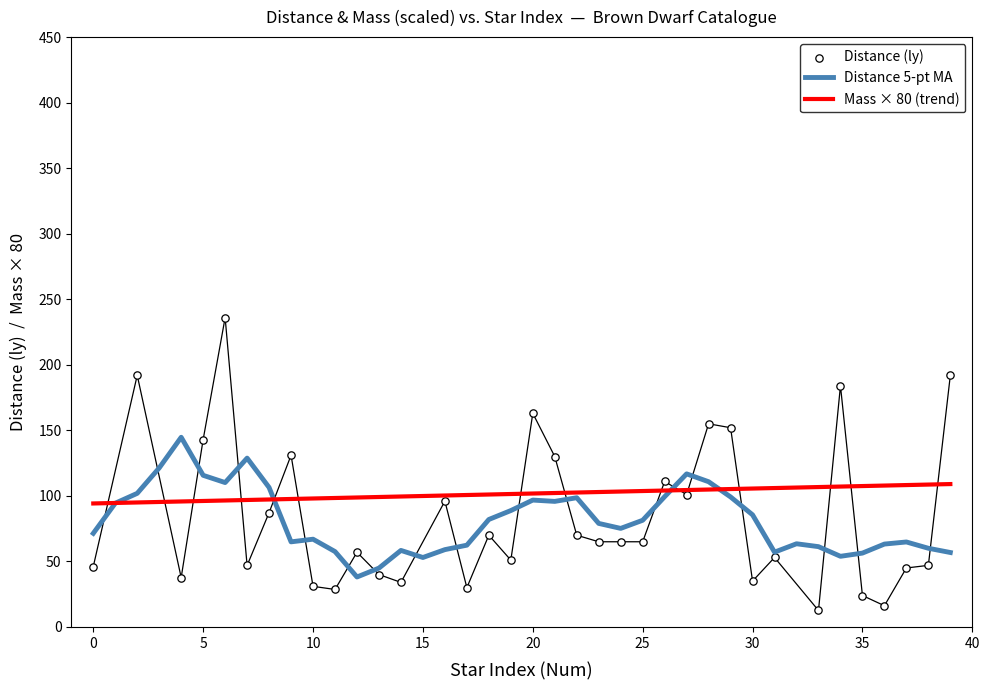

Approximately how many times larger is the value at 35 compared to 33?

1.0